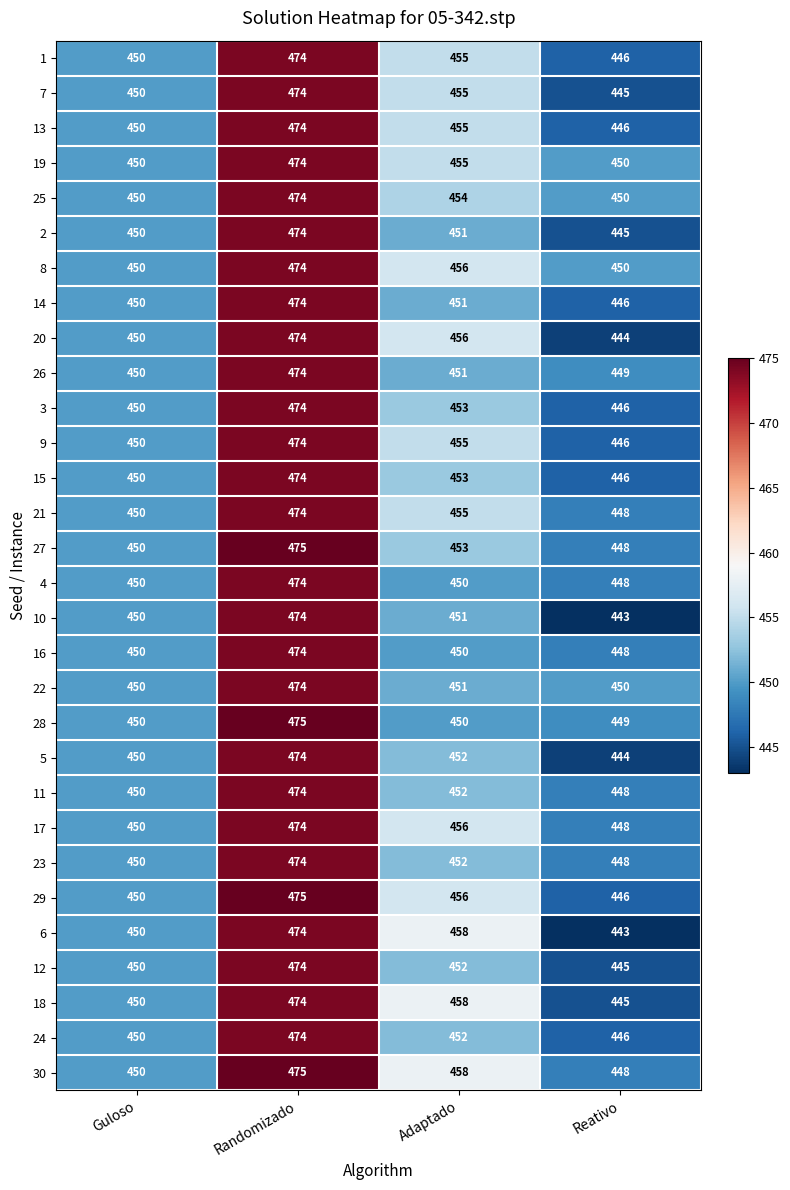

At how many categories does at least one series exceed 457?

2